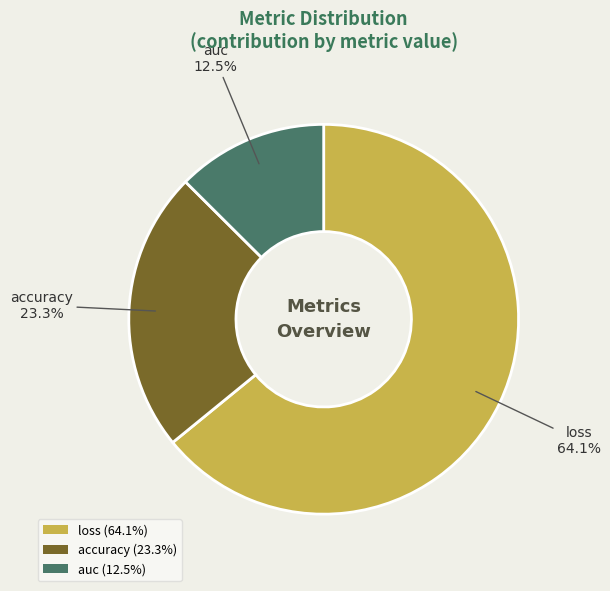

To the nearest percent, what is the average slice percentage?

33%